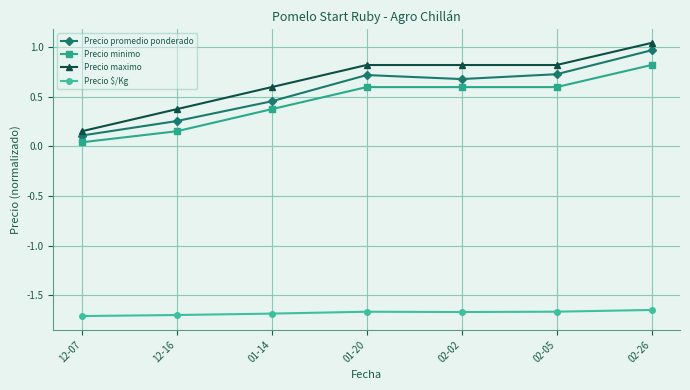

What is the difference between the second highest and minimum values in the Precio promedio ponderado series?

0.6